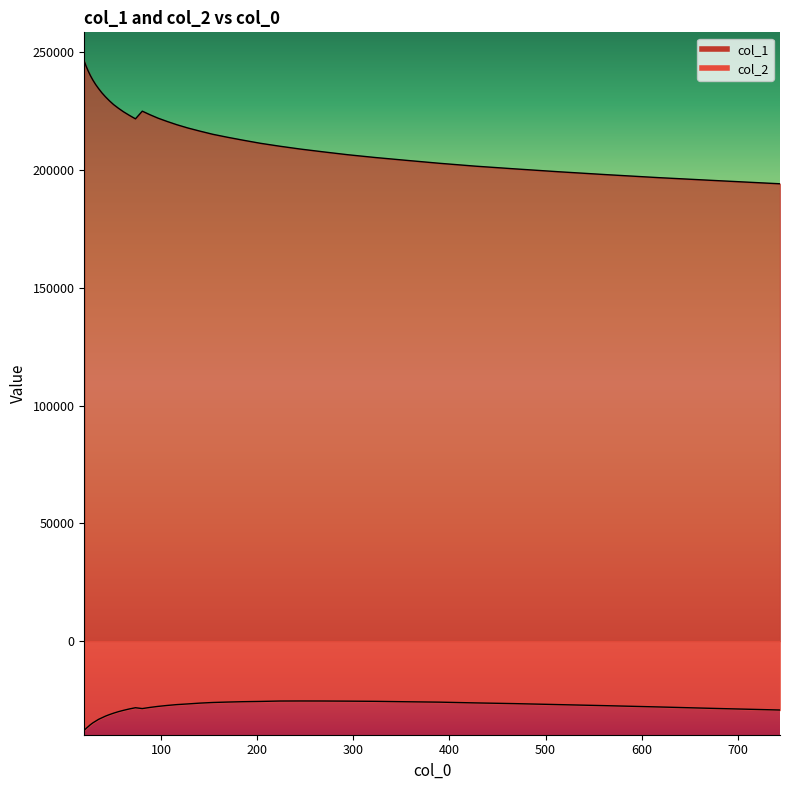

Is it true that col_2 equals -40151.5 at 222.849?

False